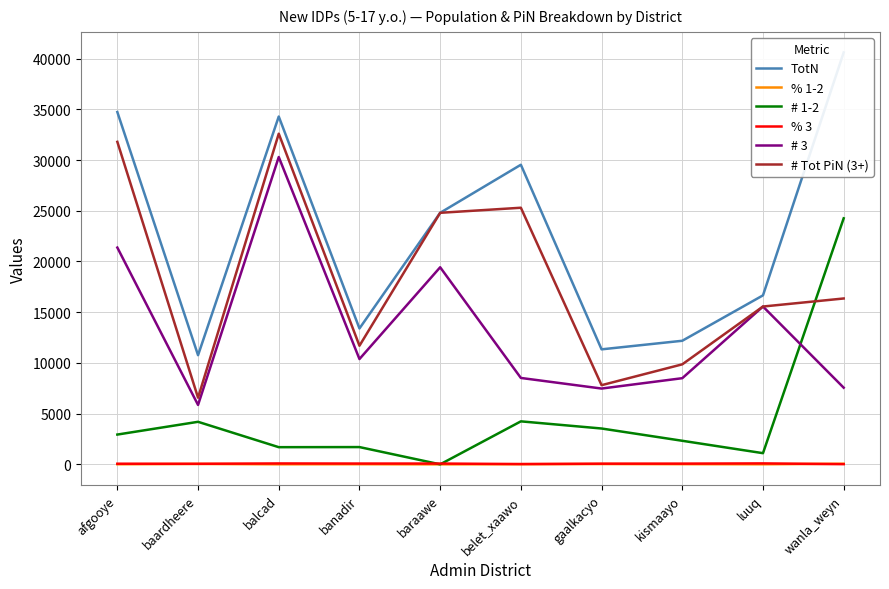

In % 1-2, how many points are lower than both neighbors (excluding endpoints)?

3